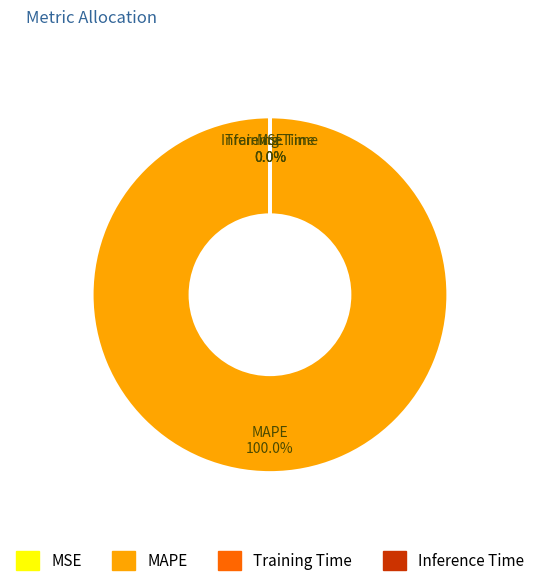

What is the majority slice?

MAPE